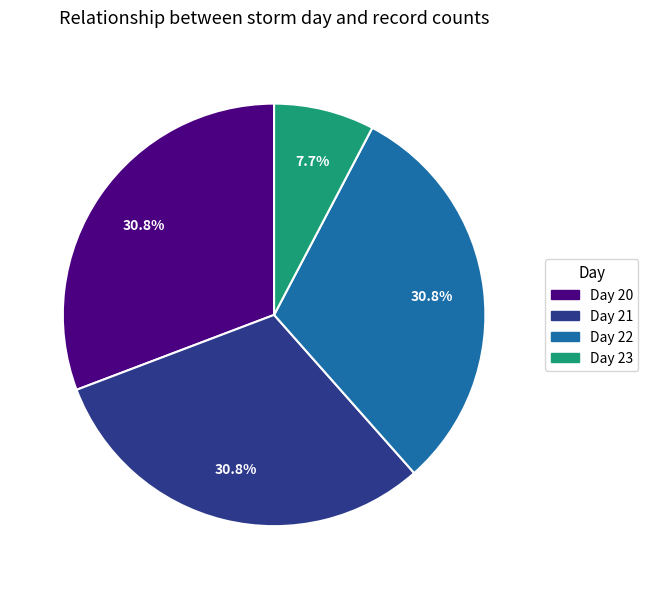

Approximately how many times larger is the value at Day 20 compared to Day 21?

1.0